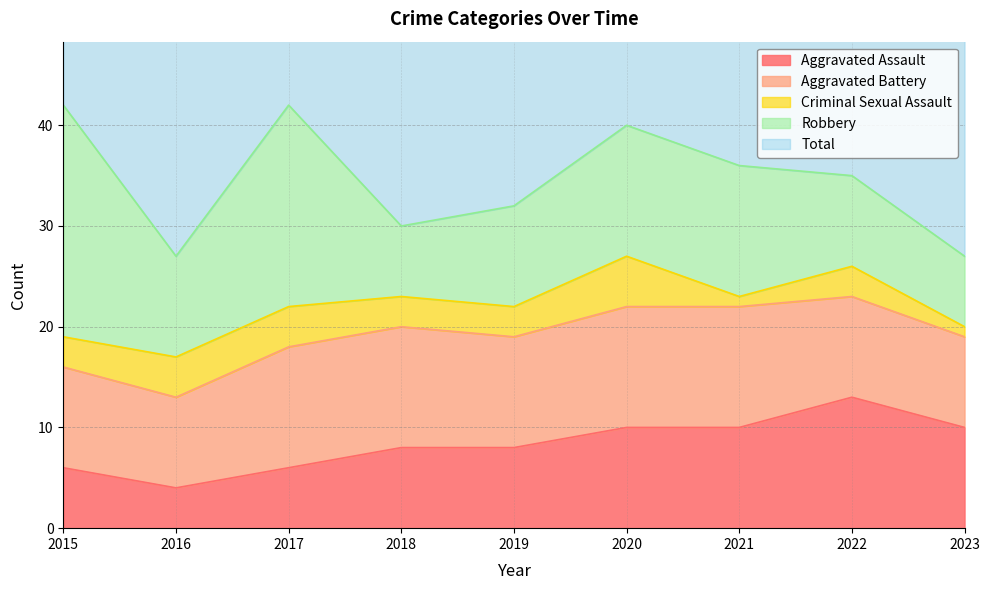

What is the total value across all series at 2015?

84